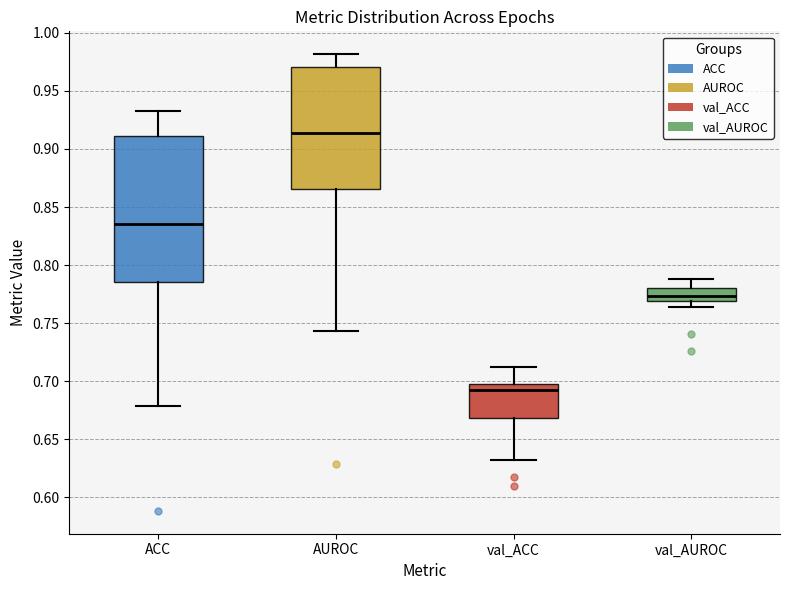

Which box has the lowest median line?

val_ACC